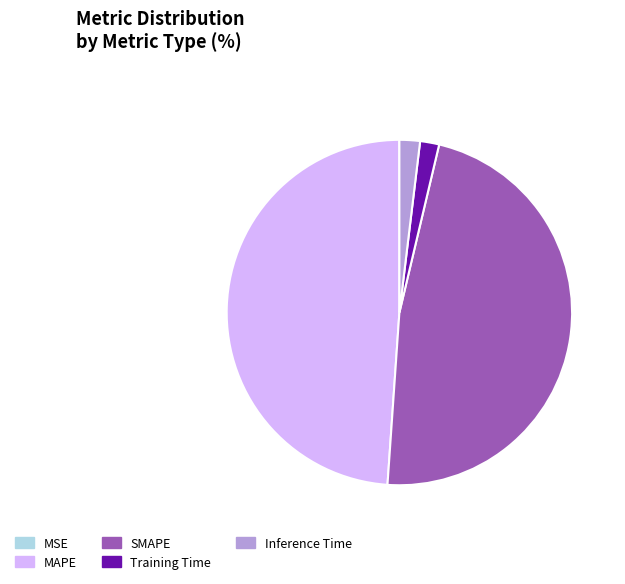

The Training Time slice represents 2% of the pie. True or false?

True